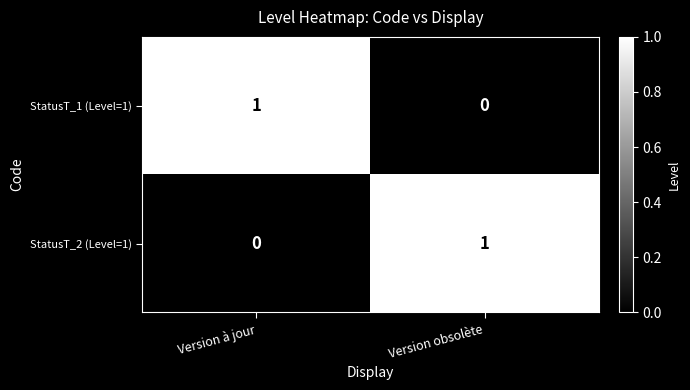

Is it true that StatusT_1 (Level=1) equals 0 at Version à jour?

False